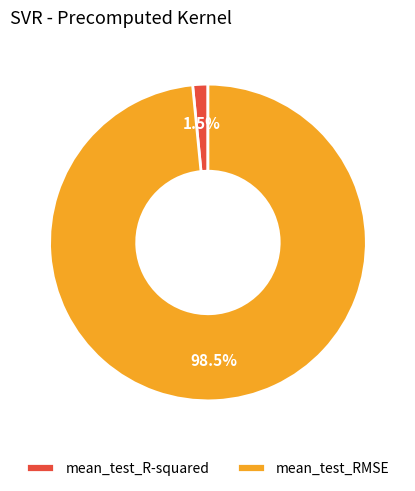

Between mean_test_R-squared and mean_test_RMSE, which is larger?

mean_test_RMSE